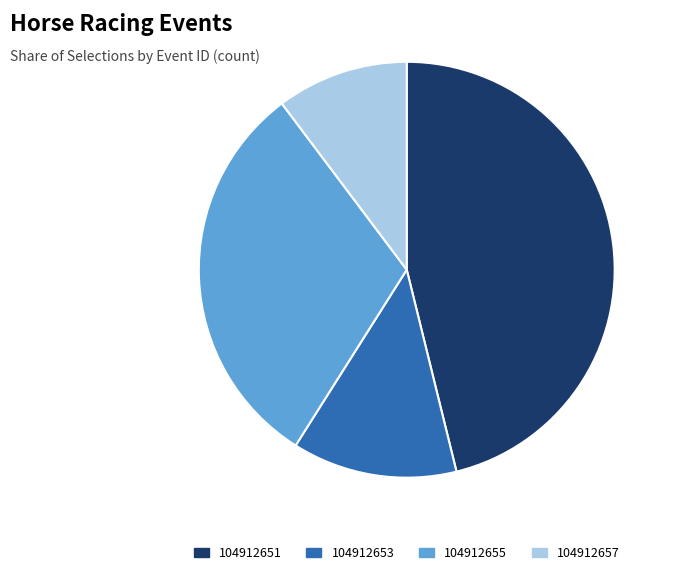

Which category has the smallest portion of the pie?

104912657